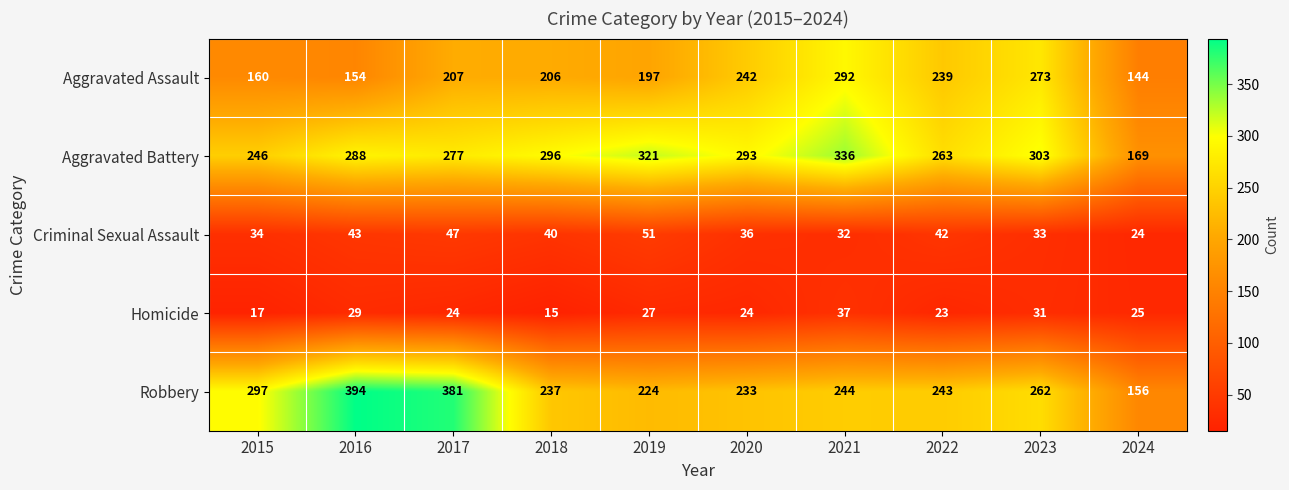

What is the difference between the maximum and minimum values in the Criminal Sexual Assault series?

27